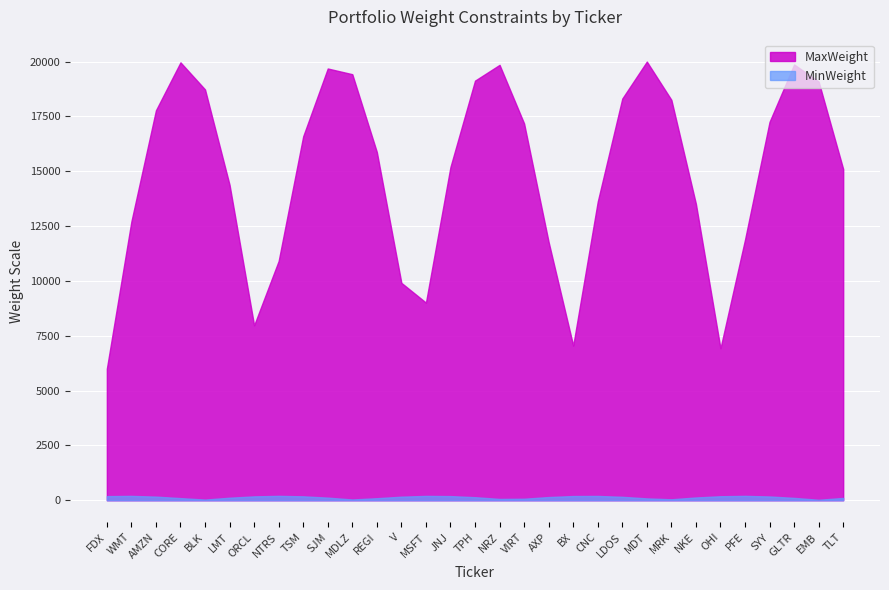

True or false: MinWeight and MaxWeight intersect in this chart.

False